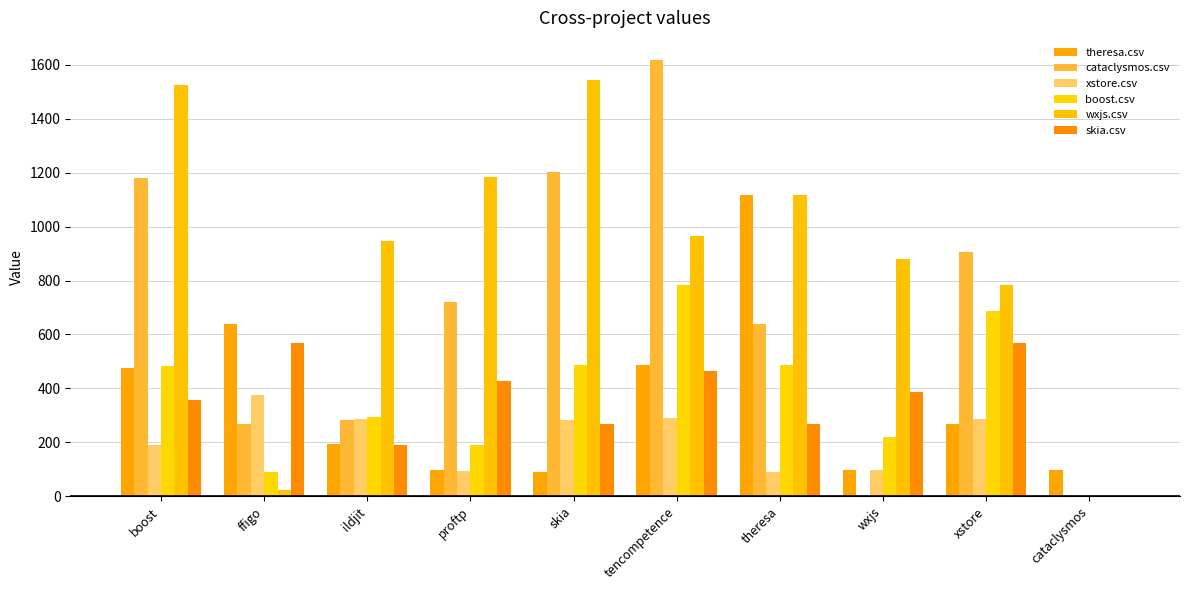

What are all the series names shown in the legend?

theresa.csv, cataclysmos.csv, xstore.csv, boost.csv, wxjs.csv, skia.csv